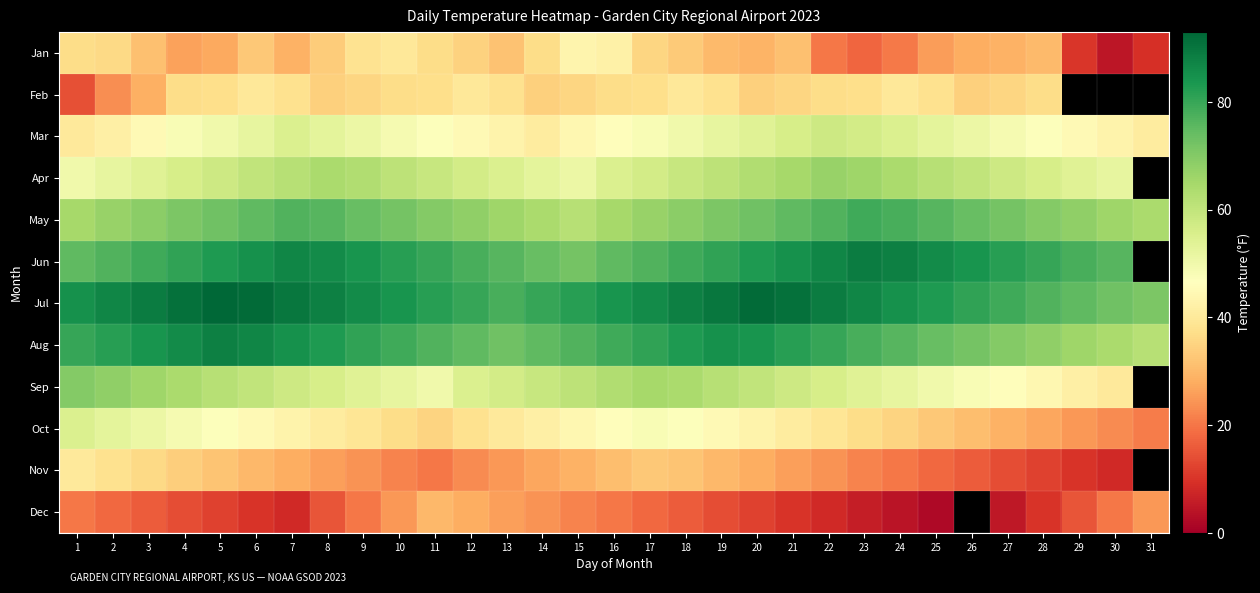

List the series in order of their peak value, lowest first.

Dec, Feb, Nov, Jan, Oct, Mar, Apr, Sep, May, Aug, Jun, Jul